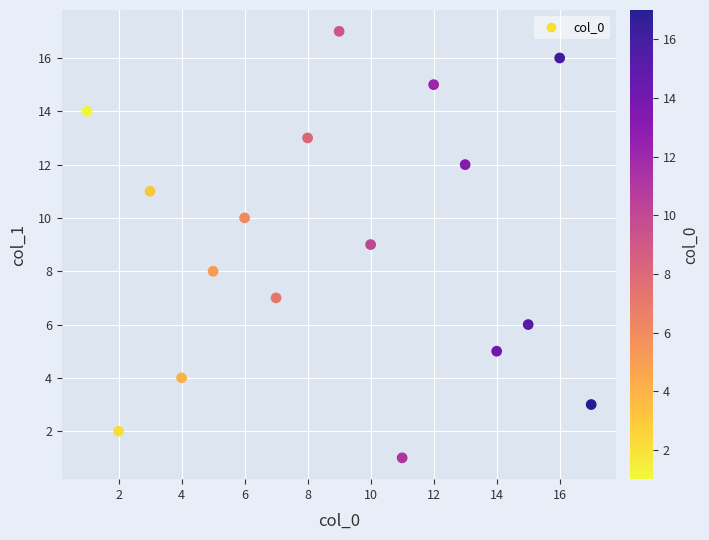

What is the range of X values (max minus min)?

16